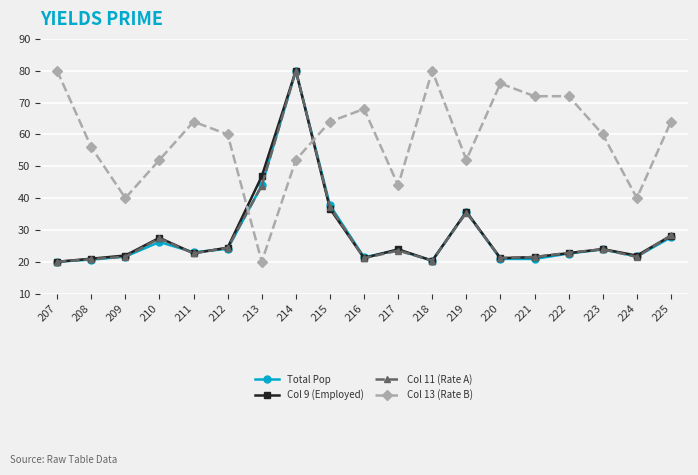

Between 220 and 223, which series saw the biggest shift?

Col 13 (Rate B)